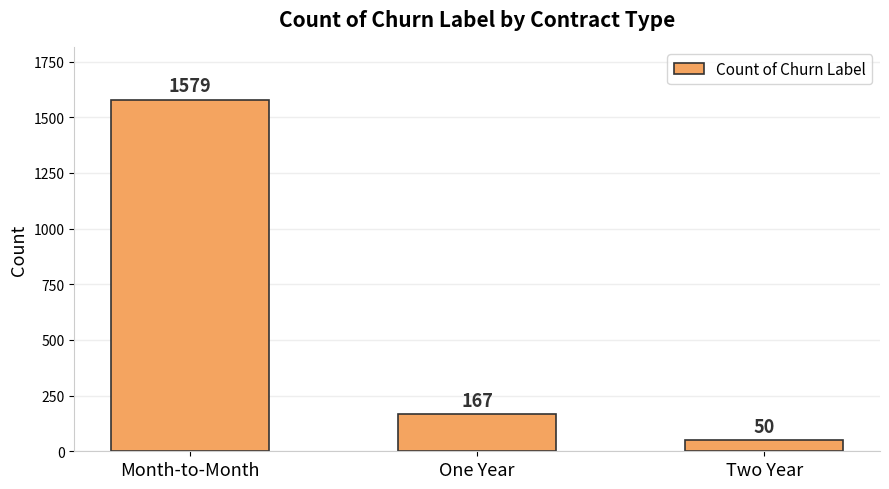

What is the smallest value displayed?

50